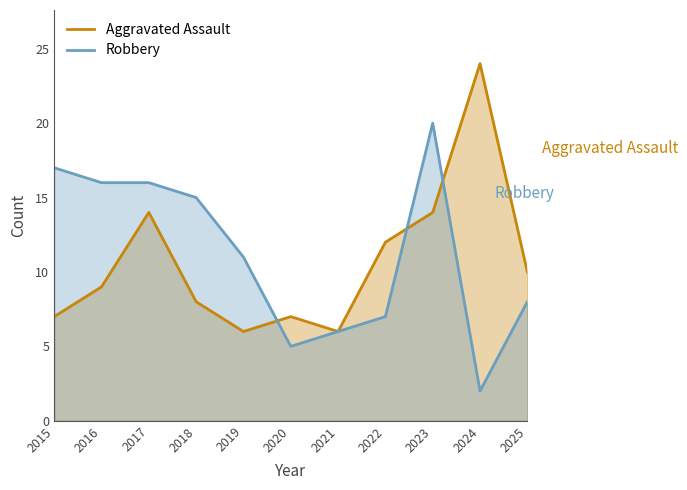

Where do Aggravated Assault and Robbery first cross each other?

2019 and 2020